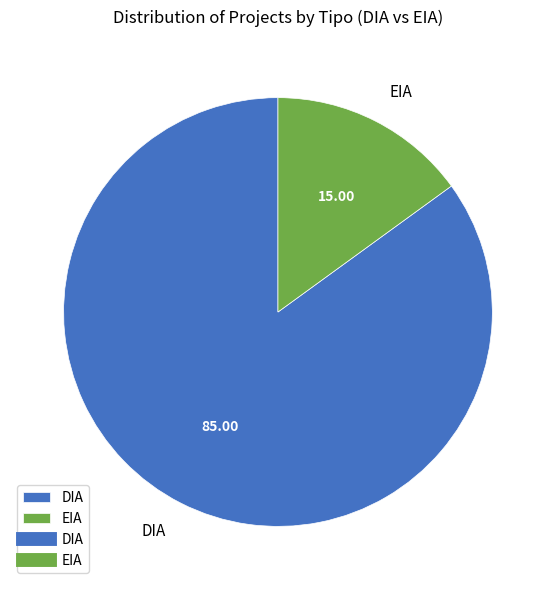

Rank the categories by value from highest to lowest.

DIA, EIA